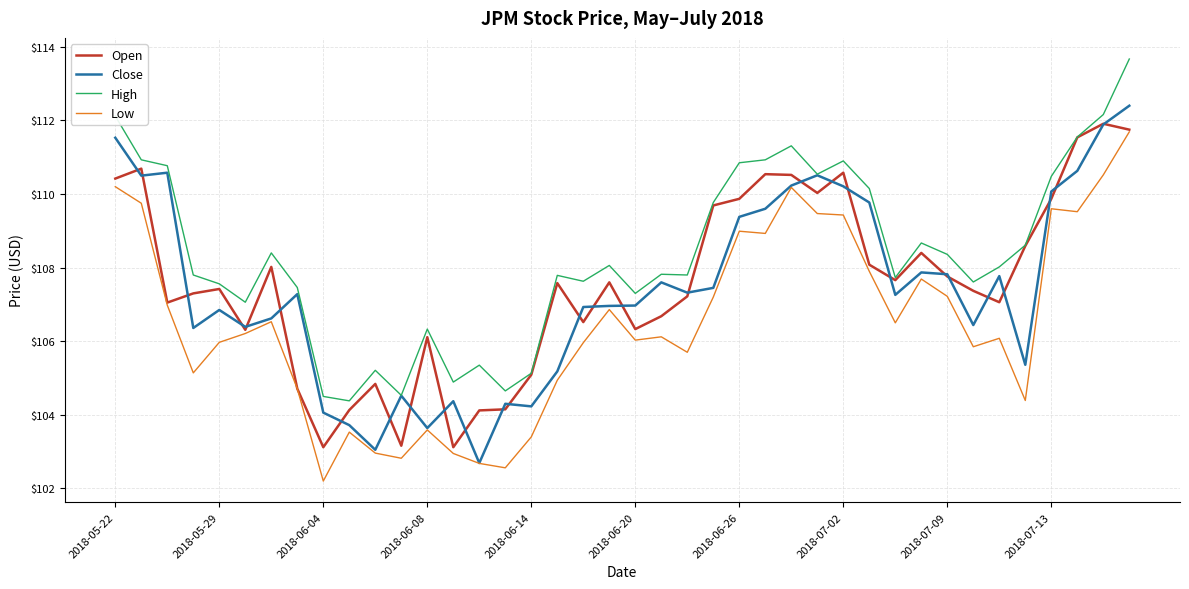

What is the minimum value shown in the chart?

102.2